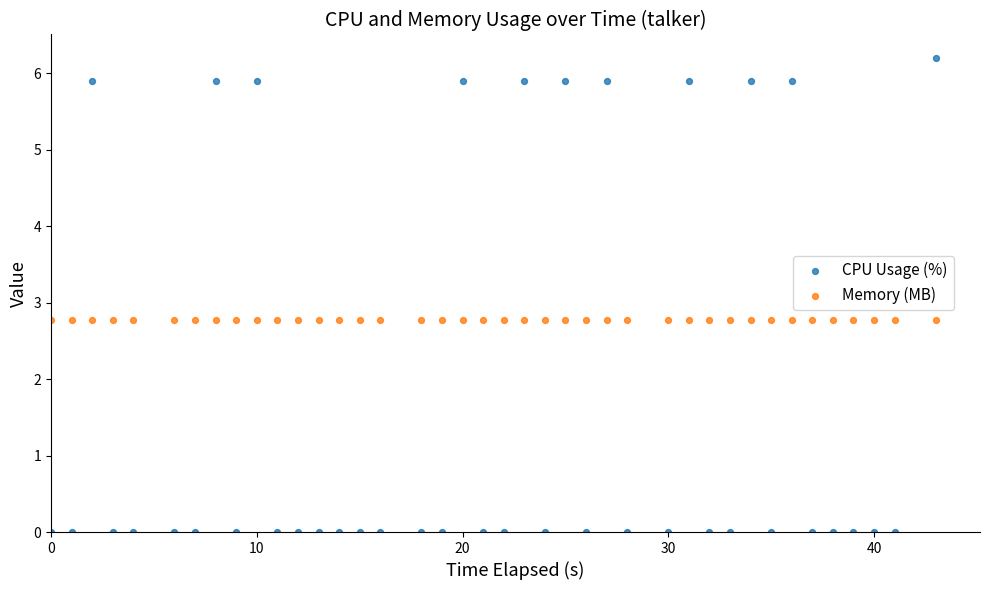

Which series reaches the minimum Y coordinate?

CPU Usage (%)